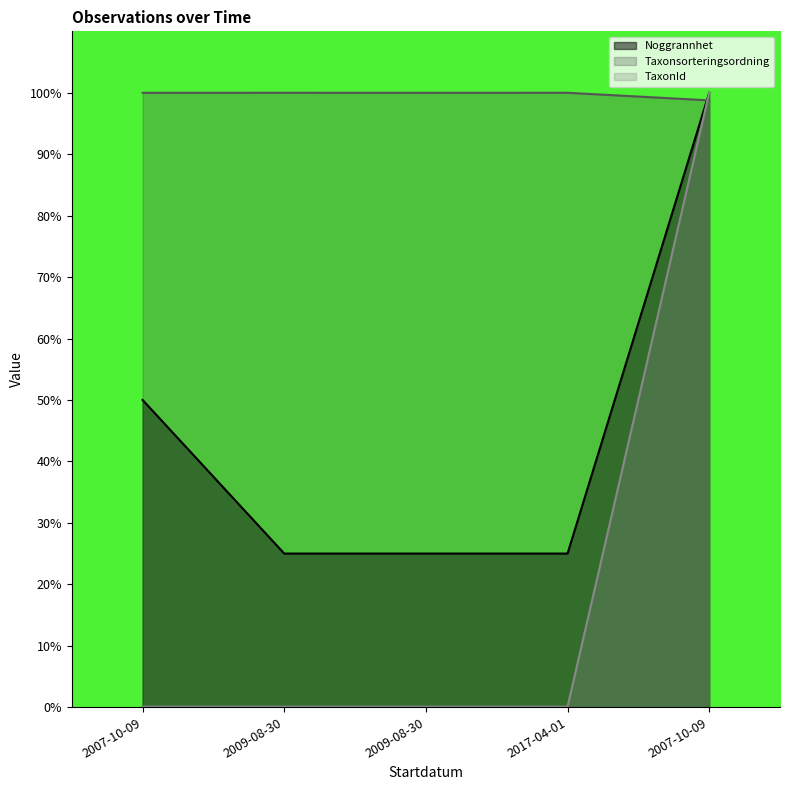

Which category has the highest value in the Noggrannhet series?

2007-10-09